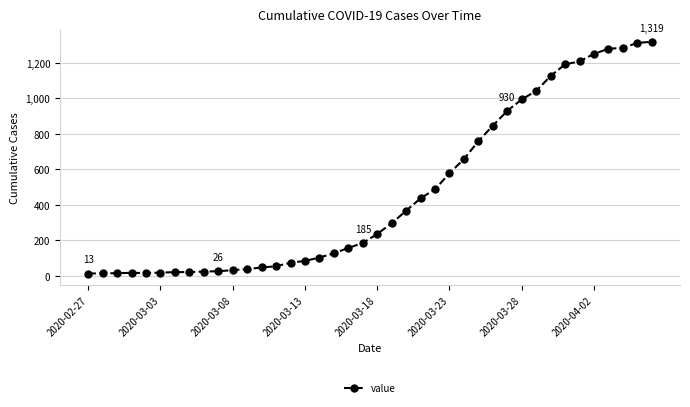

What is the sum of all values?

18689